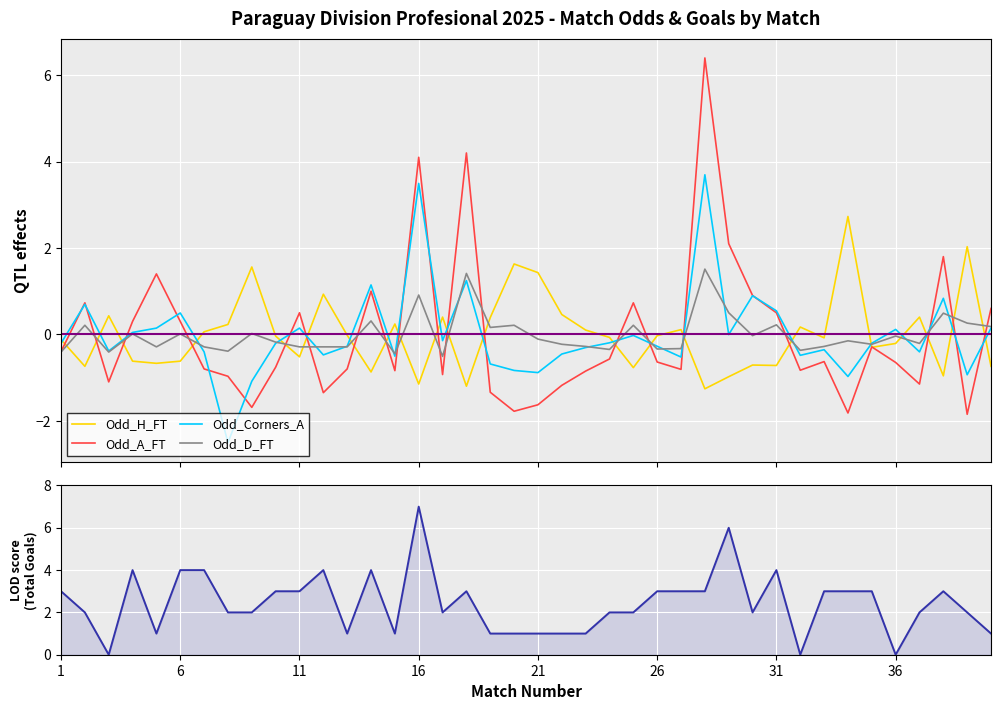

Where is TotalGoals_FT nearest to the value 3?

1